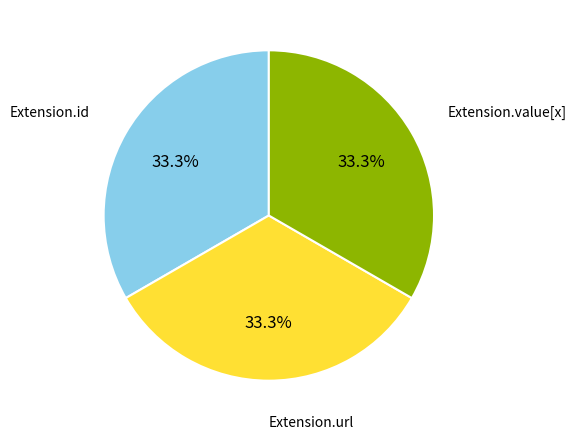

To the nearest percent, what percentage of the pie is Extension.url?

33%